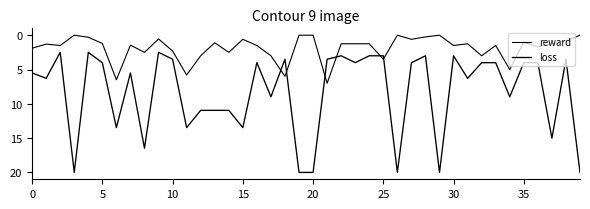

Does the chart display data point markers on the line(s)?

No